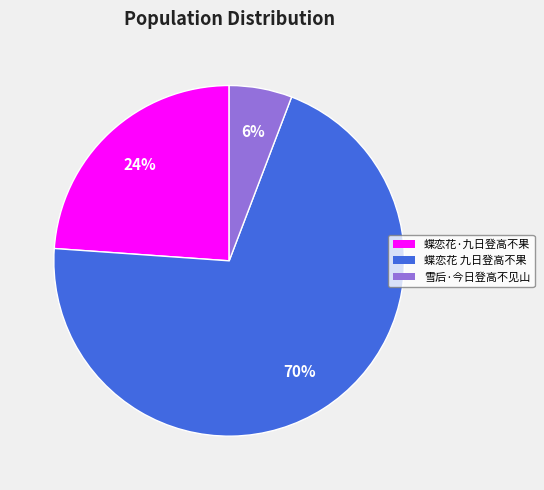

To the nearest percent, what is the average slice percentage?

33%